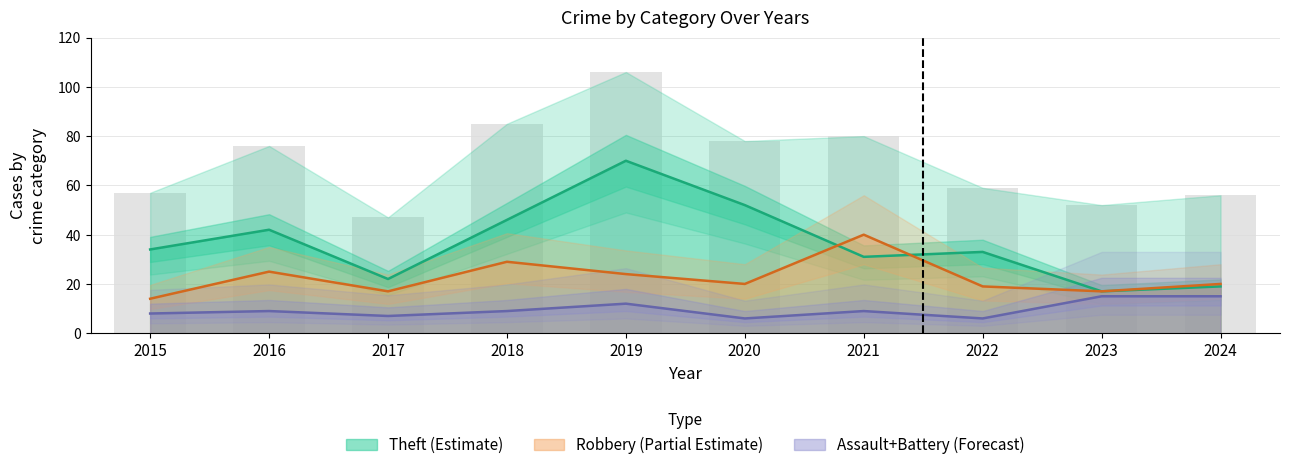

What is the total value across all series at 2022?

111